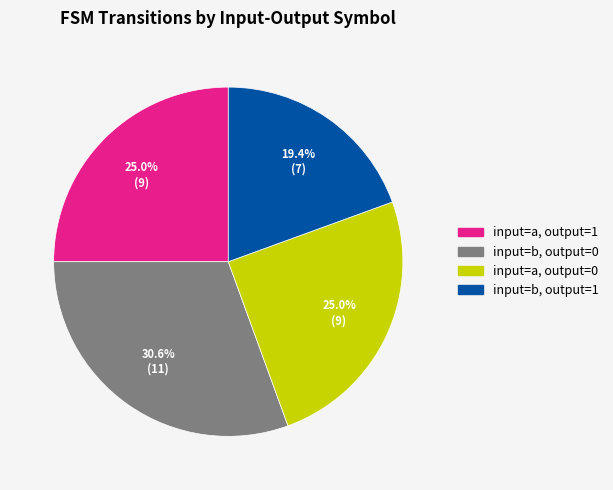

Is there a majority slice in this chart?

No